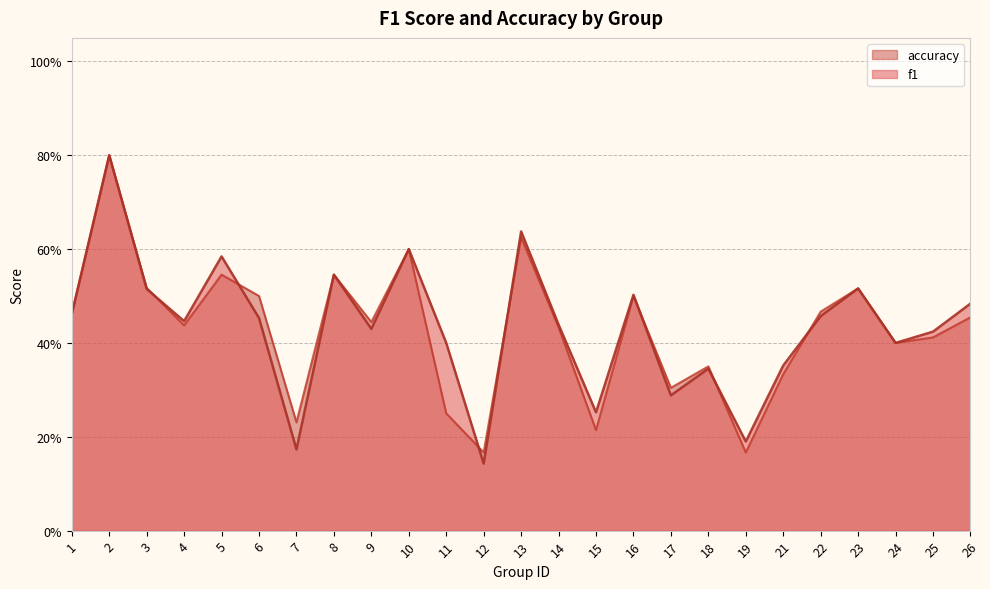

What is the difference between the second highest and minimum values in the accuracy series?

0.5